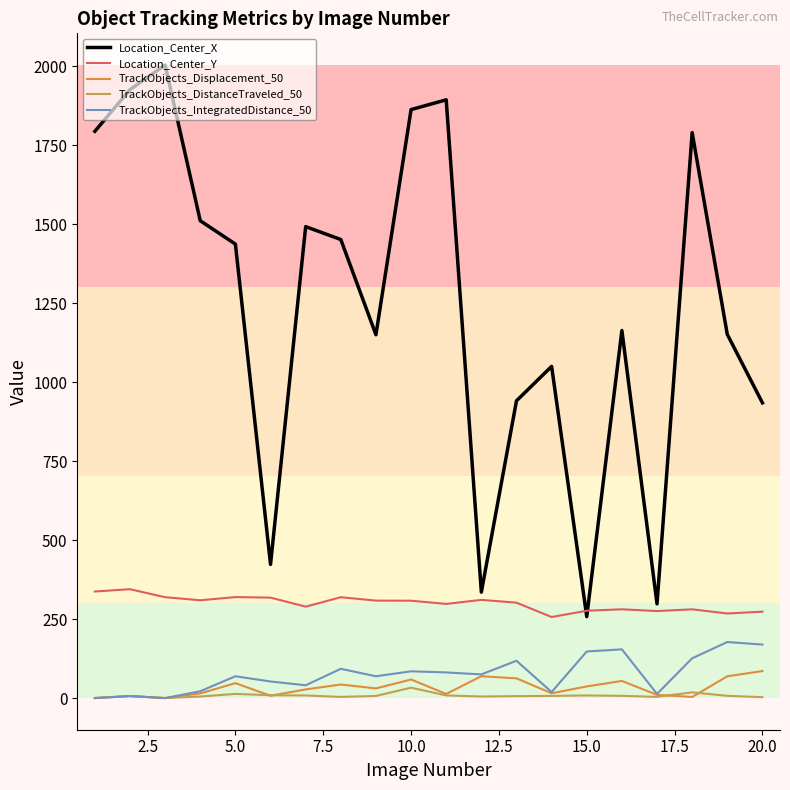

Which series has the largest range (max minus min)?

Location_Center_X